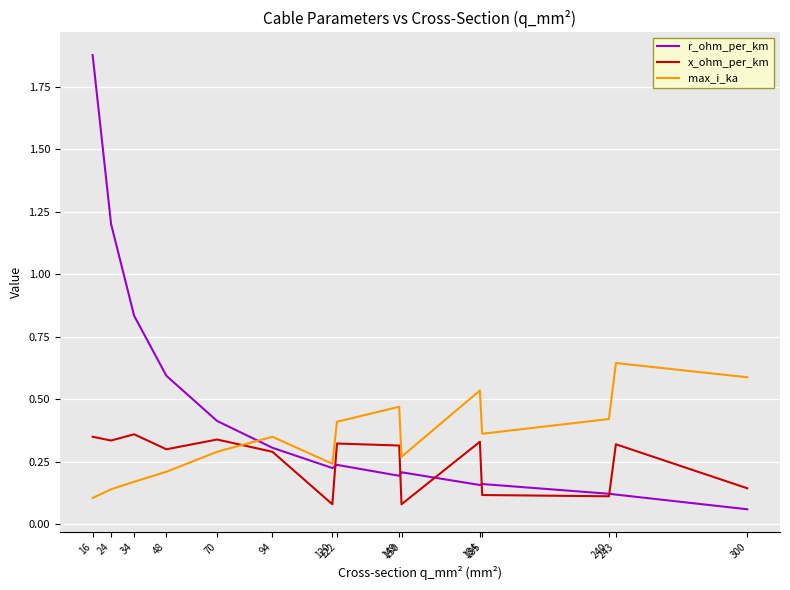

At which category is the sum across all series the highest?

16